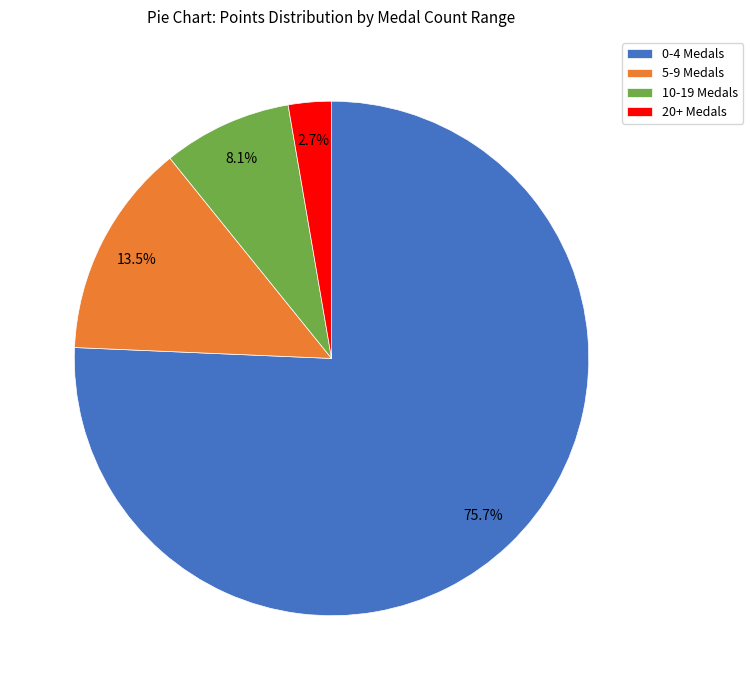

How many slices are in this pie chart?

4